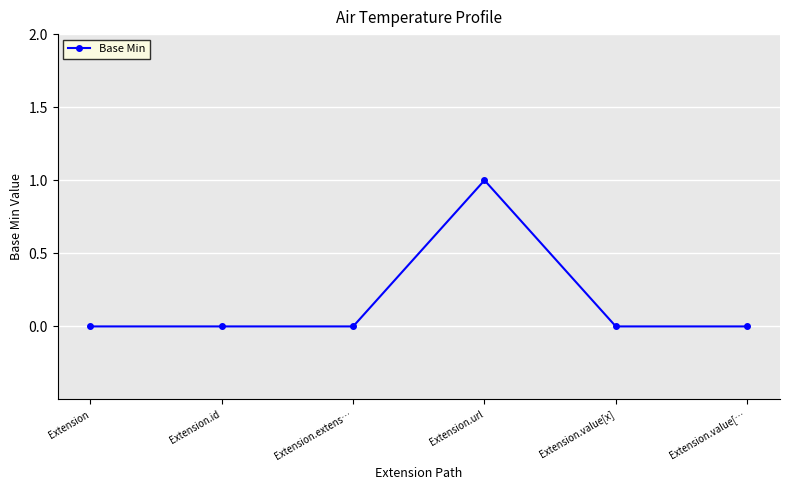

What is the label of the 4th point from the left?

Extension.url